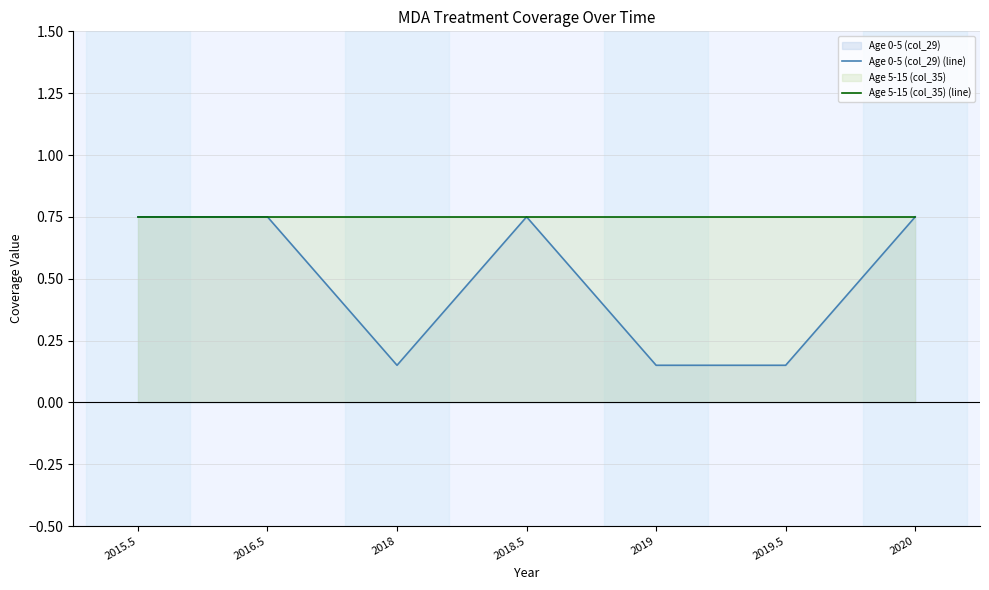

Reading right to left, what are all the values shown in this chart?

Age 0-5 (col_29) (line): 0.8	0.1	0.1	0.8	0.1	0.8	0.8
Age 5-15 (col_35) (line): 0.8	0.8	0.8	0.8	0.8	0.8	0.8